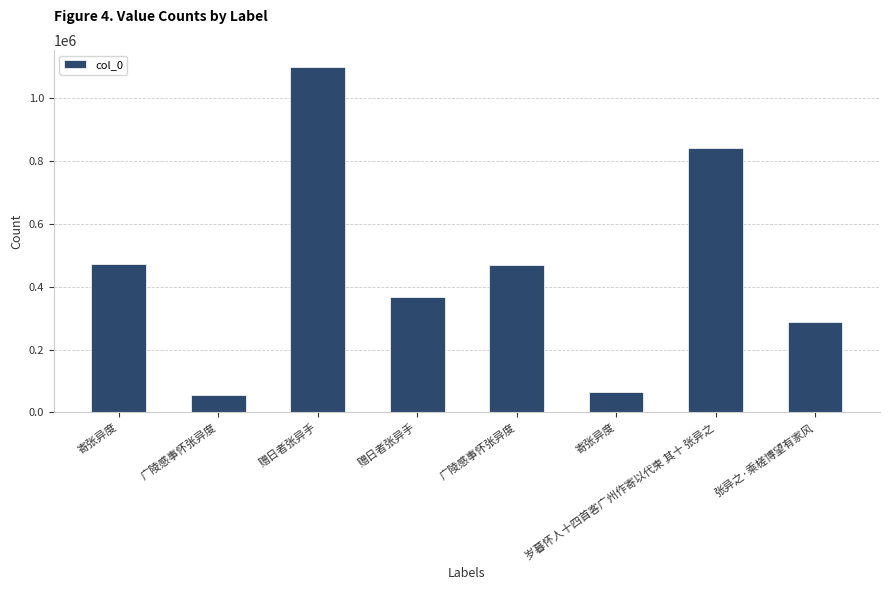

True or false: the data shows 94252 at 广陵感事怀张异度.

False